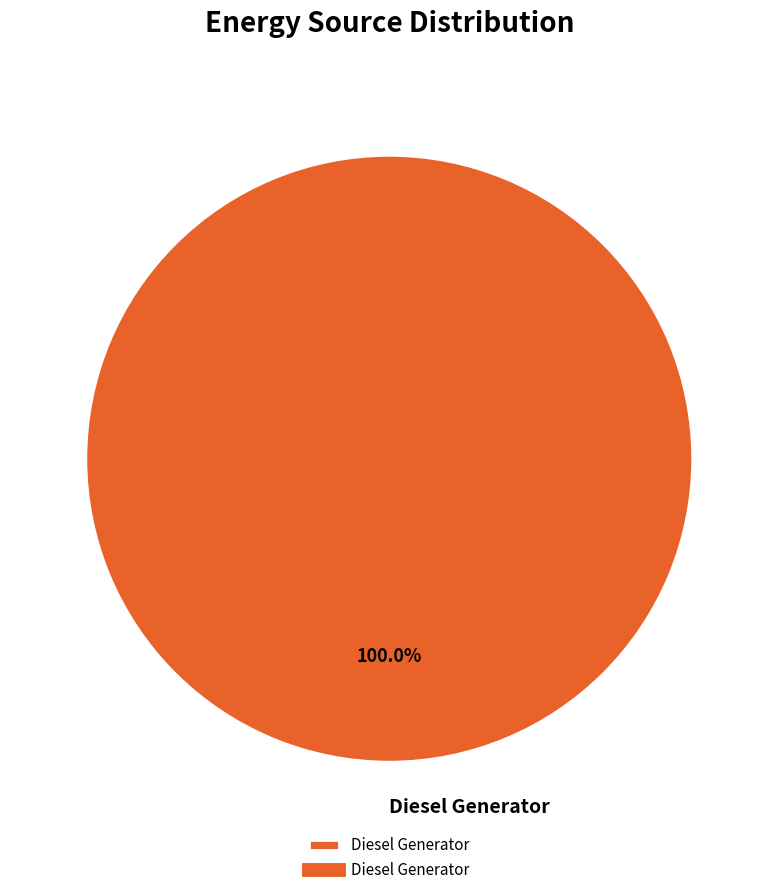

Which slice represents more than half of the pie?

Diesel Generator